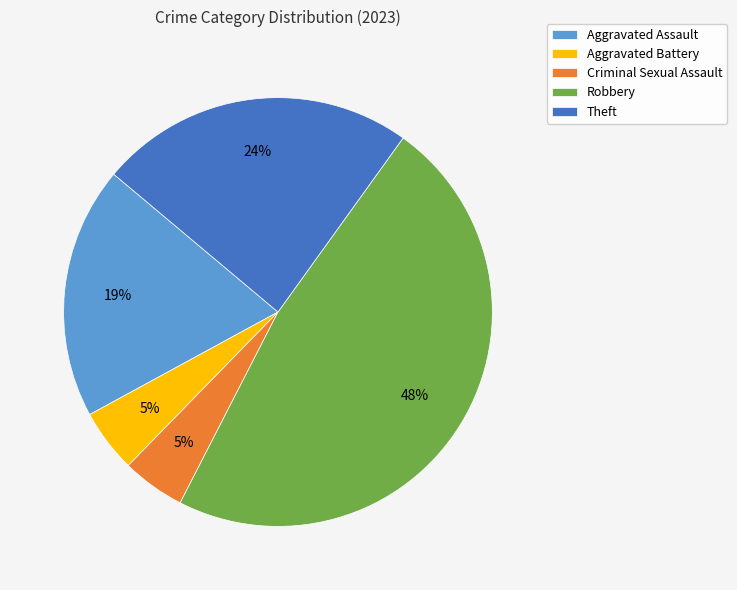

Which has a higher value, Robbery or Aggravated Assault?

Robbery